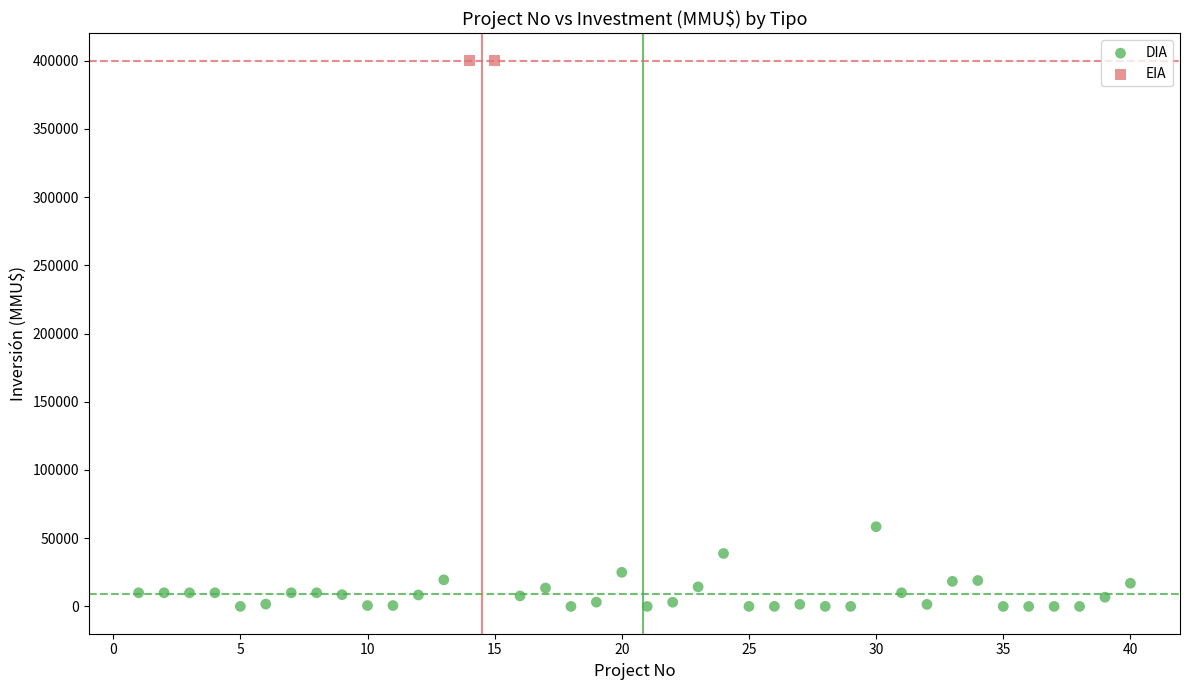

What are all the series names shown in the legend?

DIA, EIA